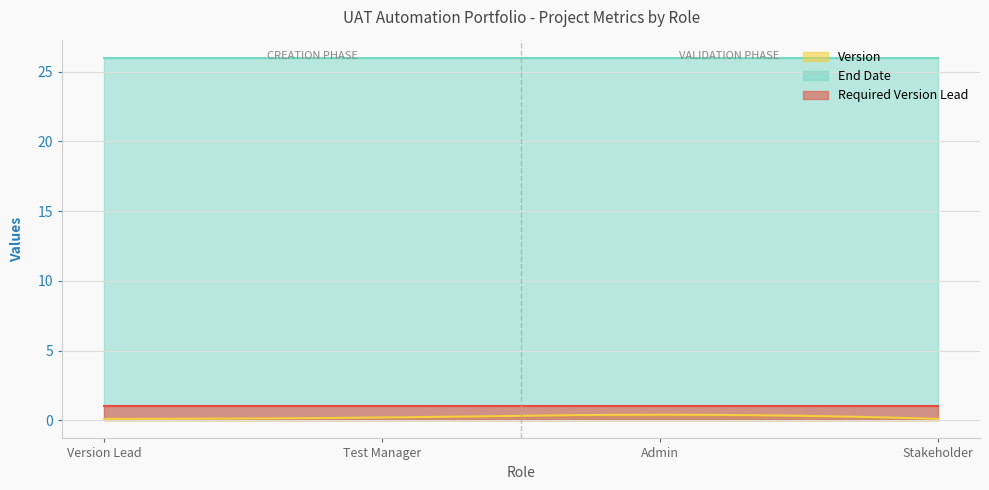

How many categories are shown in the chart?

300